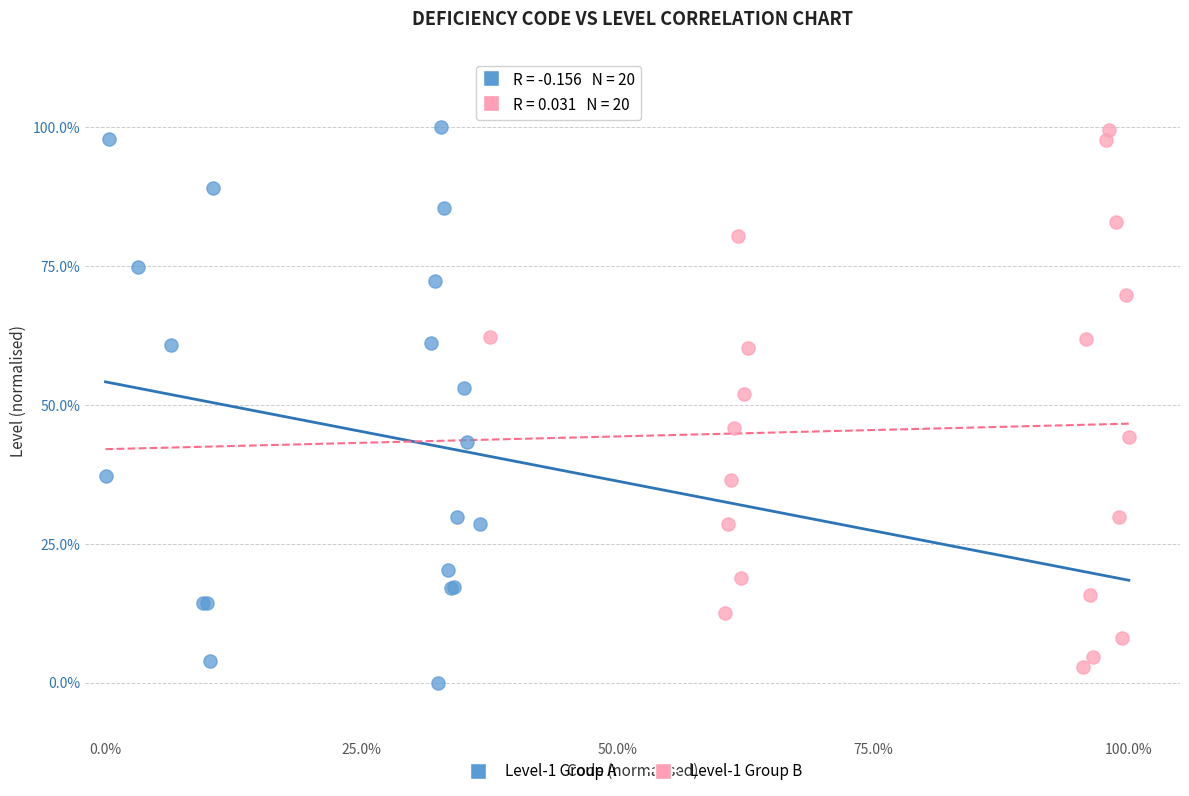

Which series has the largest Y range (max minus min)?

Level-1 Group A